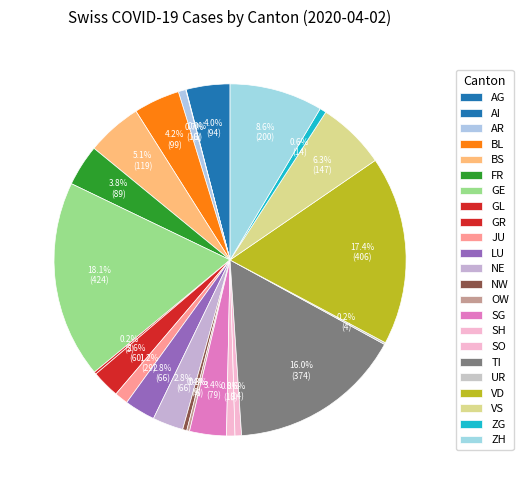

Which slice is the largest?

GE